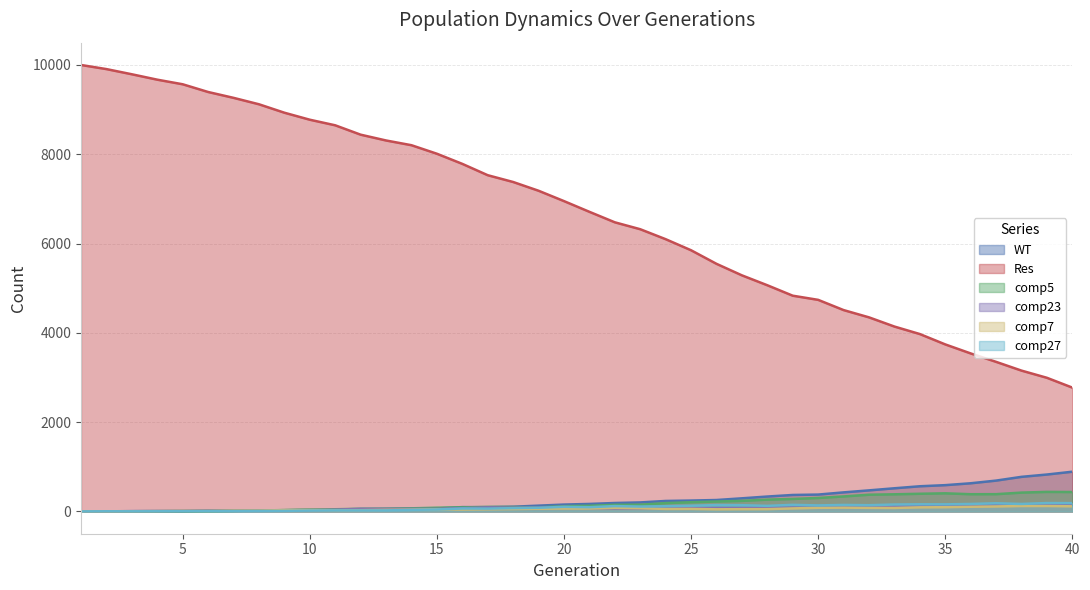

Which category has the lowest value in the WT series?

1